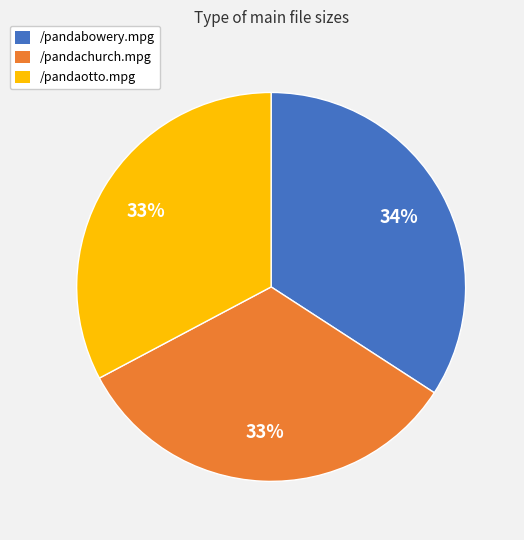

To the nearest percent, what is the difference between the /pandaotto.mpg and /pandabowery.mpg slice percentages?

1%